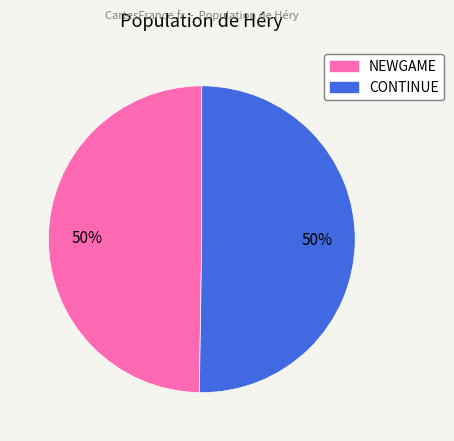

Count the number of slices in the pie.

2